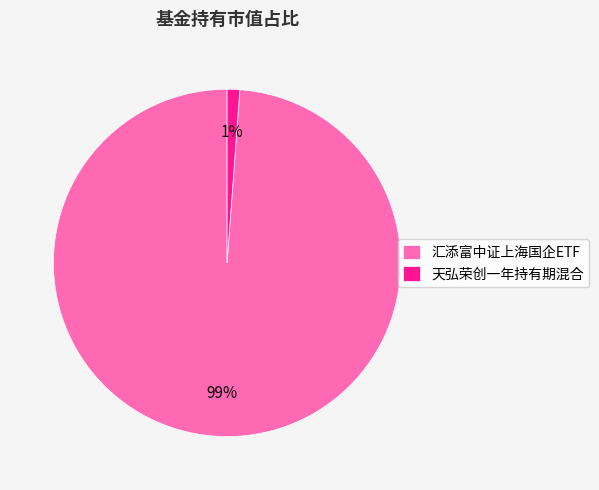

Is the sum of 天弘荣创一年持有期混合 and 汇添富中证上海国企ETF greater than half?

Yes